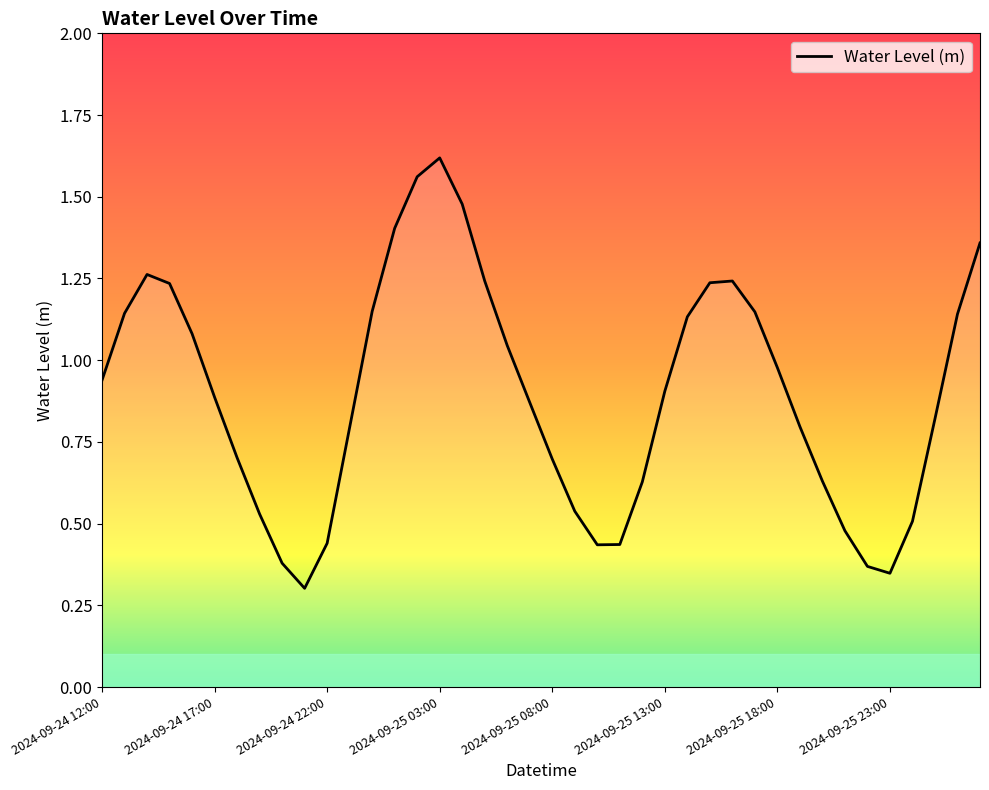

Does the chart have visible grid lines?

No